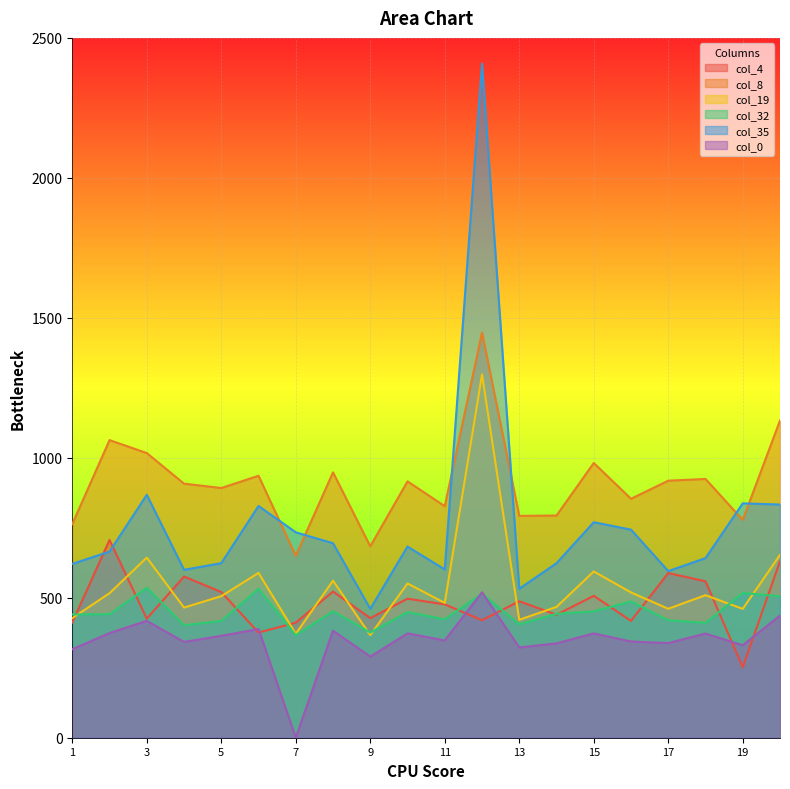

How many intersections are there between col_4 and col_35?

2